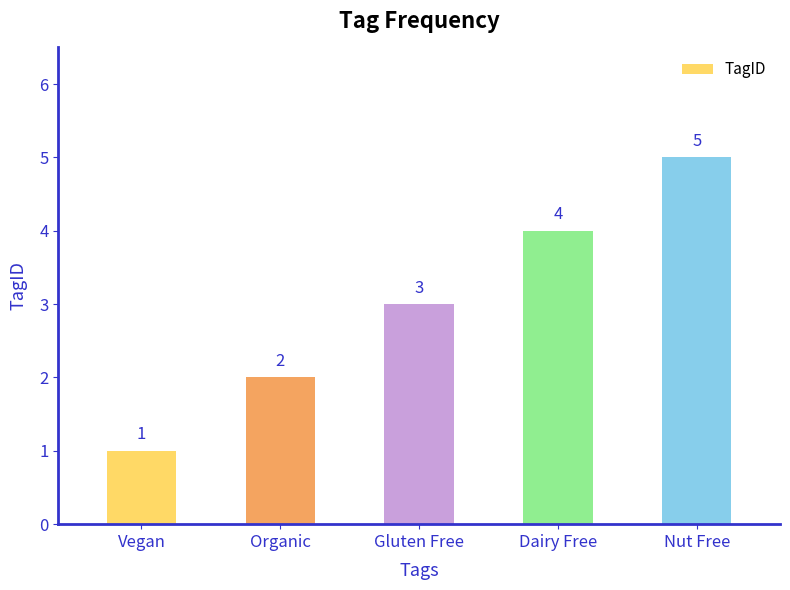

How many values are between 2 and 4?

3